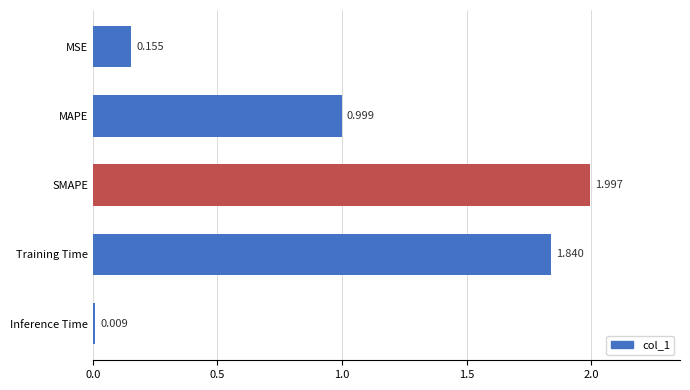

Which has a higher value, SMAPE or Training Time?

SMAPE